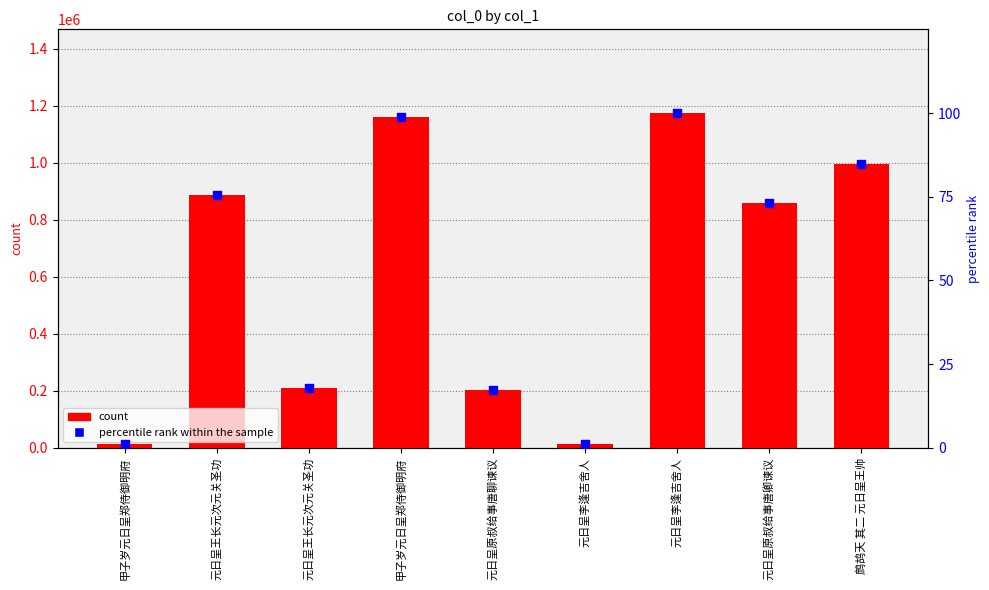

At how many categories does at least one series exceed 1165215?

1